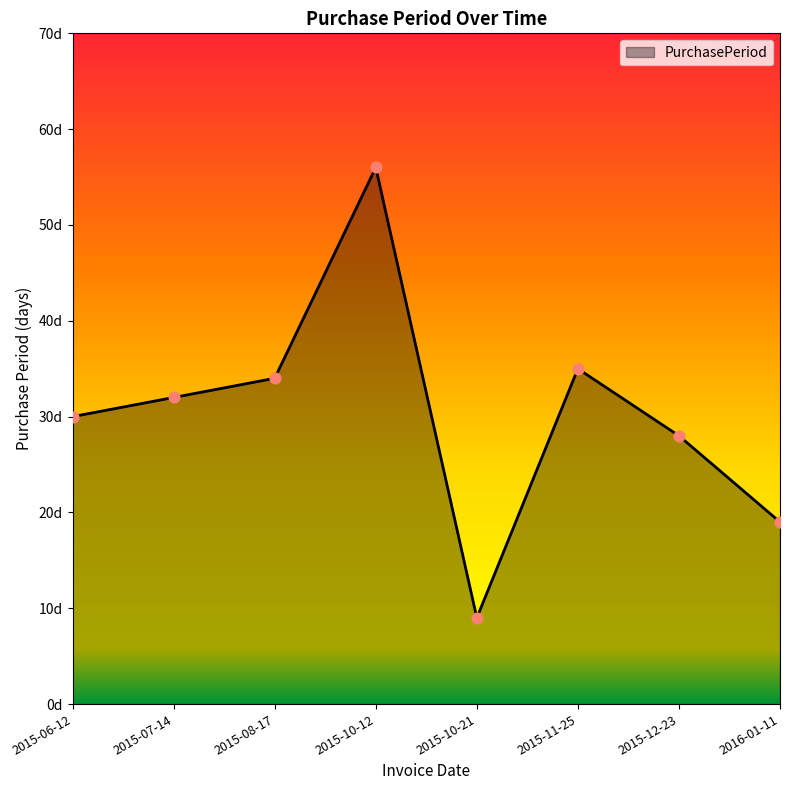

Which has a higher value, 2015-10-12 or 2015-10-21?

2015-10-12